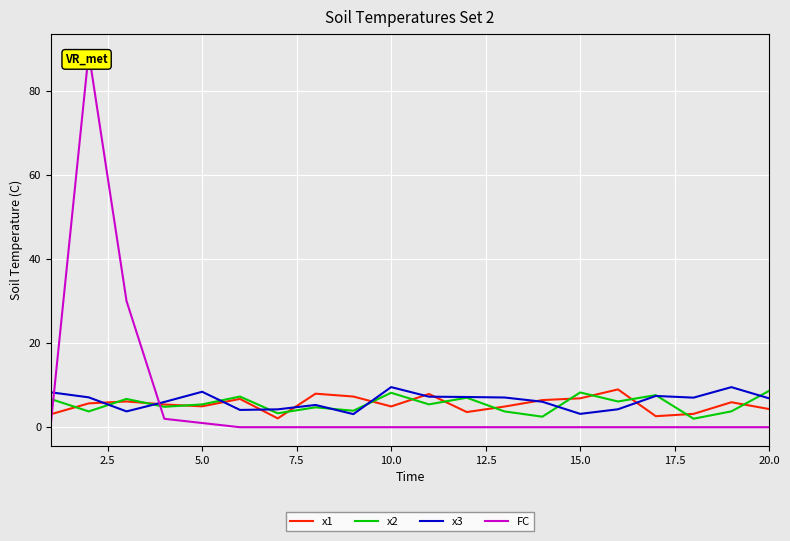

True or false: FC and x1 intersect in this chart.

True